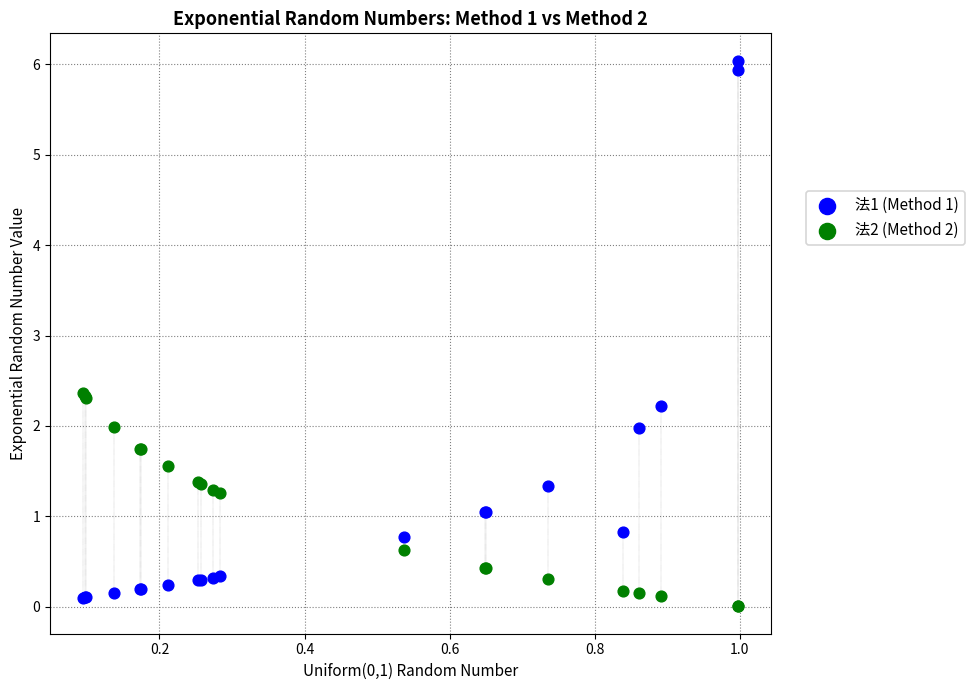

Which series has the widest spread of Y values?

法1 (Method 1)